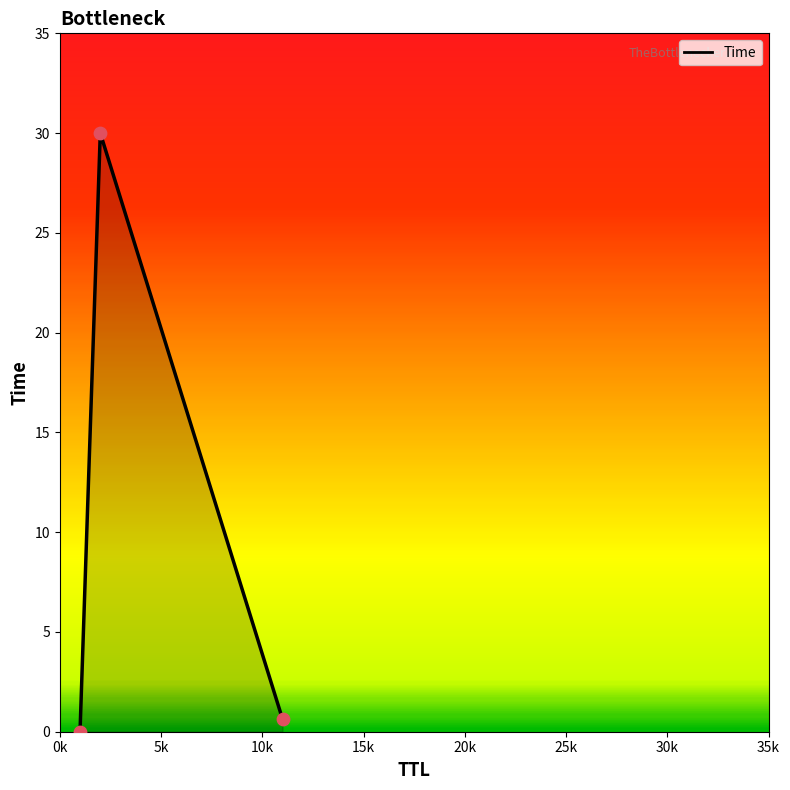

What is the greatest value displayed?

30.0